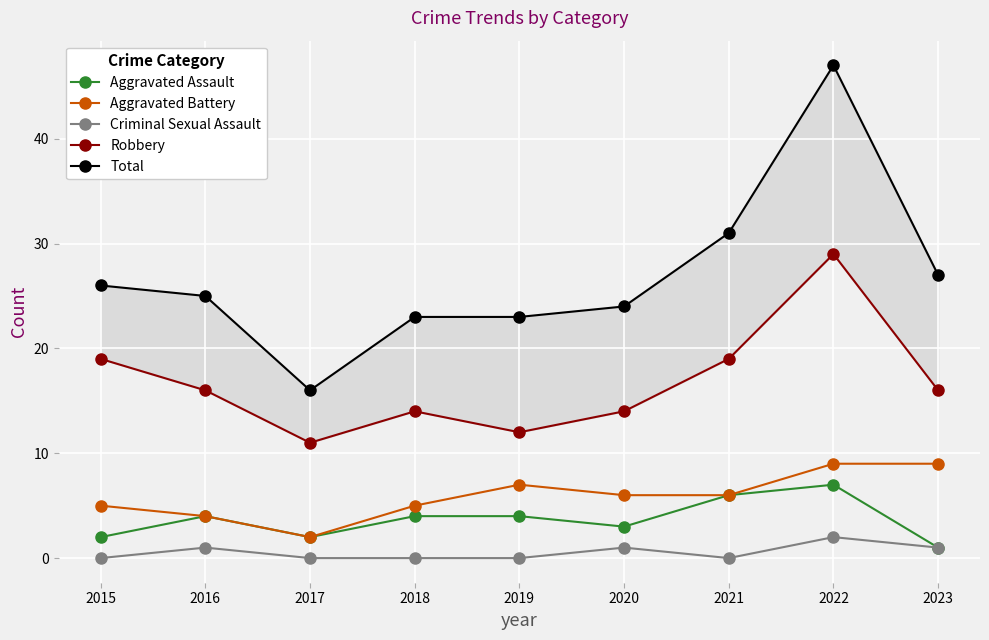

Reading left to right, what are all the values shown in this chart?

Aggravated Assault: 2015=2	2016=4	2017=2	2018=4	2019=4	2020=3	2021=6	2022=7	2023=1
Aggravated Battery: 2015=5	2016=4	2017=2	2018=5	2019=7	2020=6	2021=6	2022=9	2023=9
Criminal Sexual Assault: 2015=0	2016=1	2017=0	2018=0	2019=0	2020=1	2021=0	2022=2	2023=1
Robbery: 2015=19	2016=16	2017=11	2018=14	2019=12	2020=14	2021=19	2022=29	2023=16
Total: 2015=26	2016=25	2017=16	2018=23	2019=23	2020=24	2021=31	2022=47	2023=27